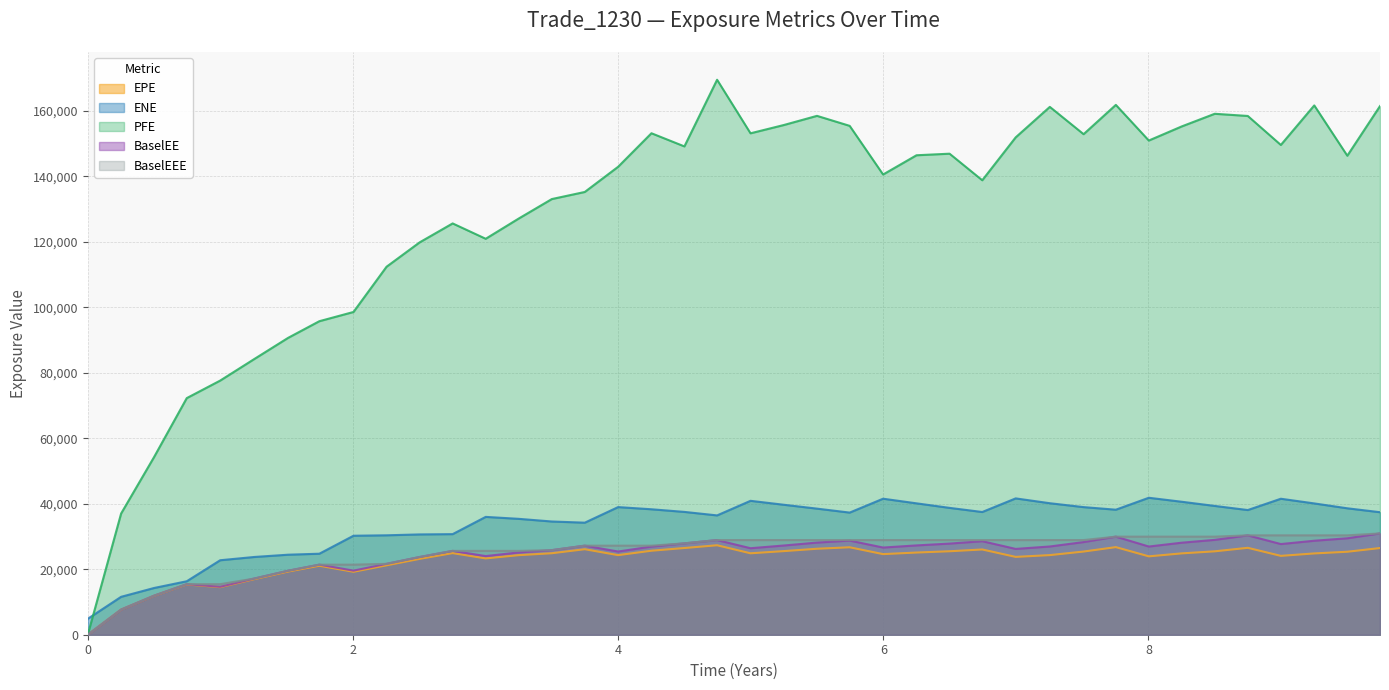

What position from the left is 6.49993?

27